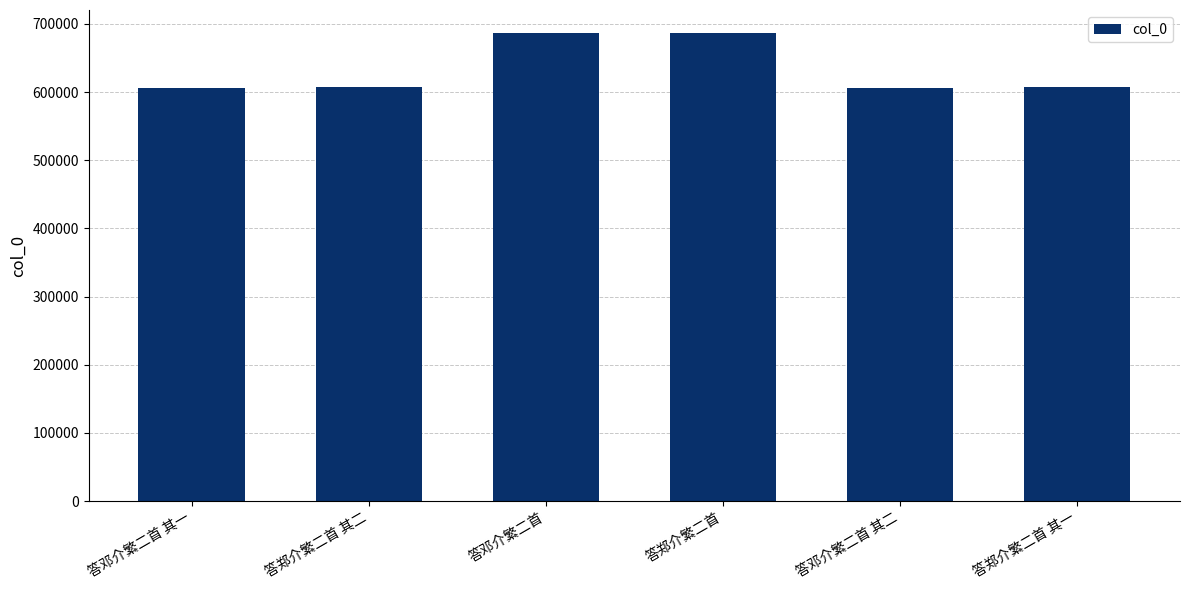

What is the sum of the values at 答邓介繁二首 其二 and 答邓介繁二首?

1292375